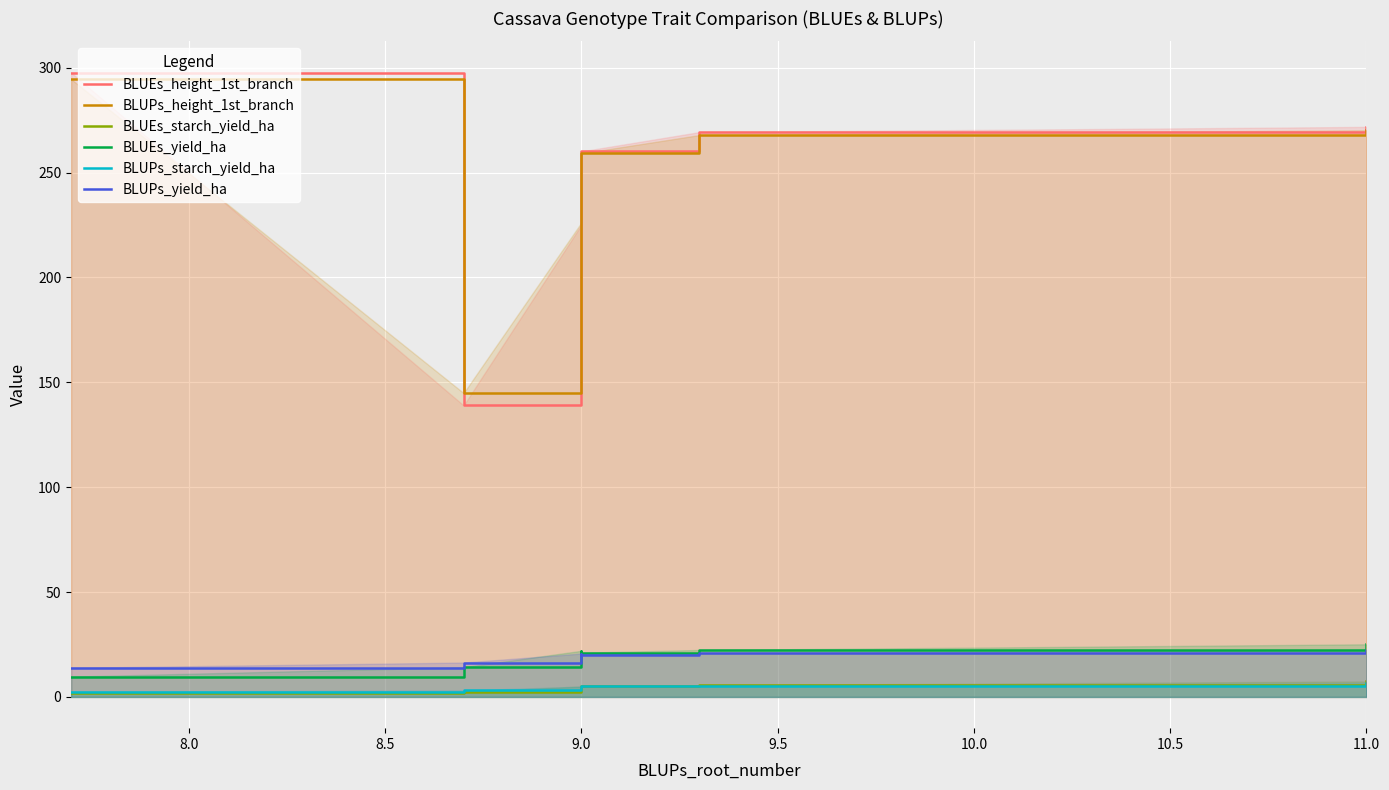

How many data points in BLUEs_starch_yield_ha are above 5?

3